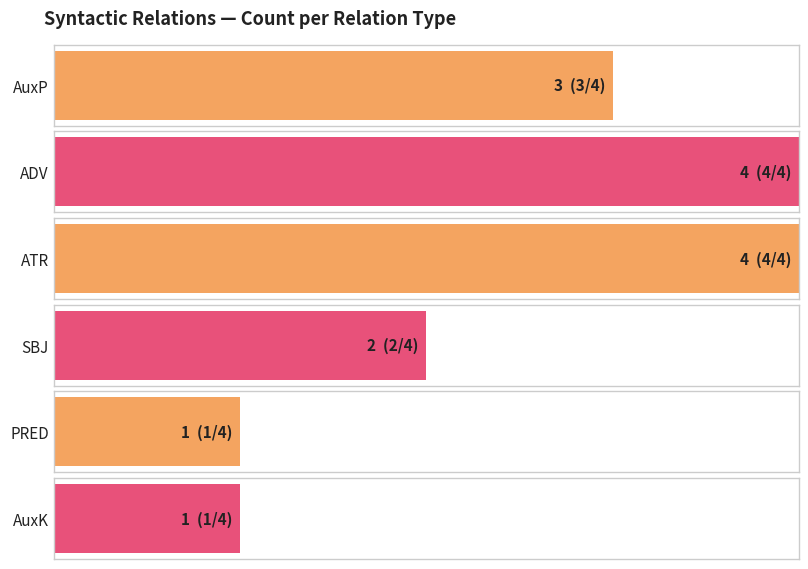

How many data points does each series have?

6